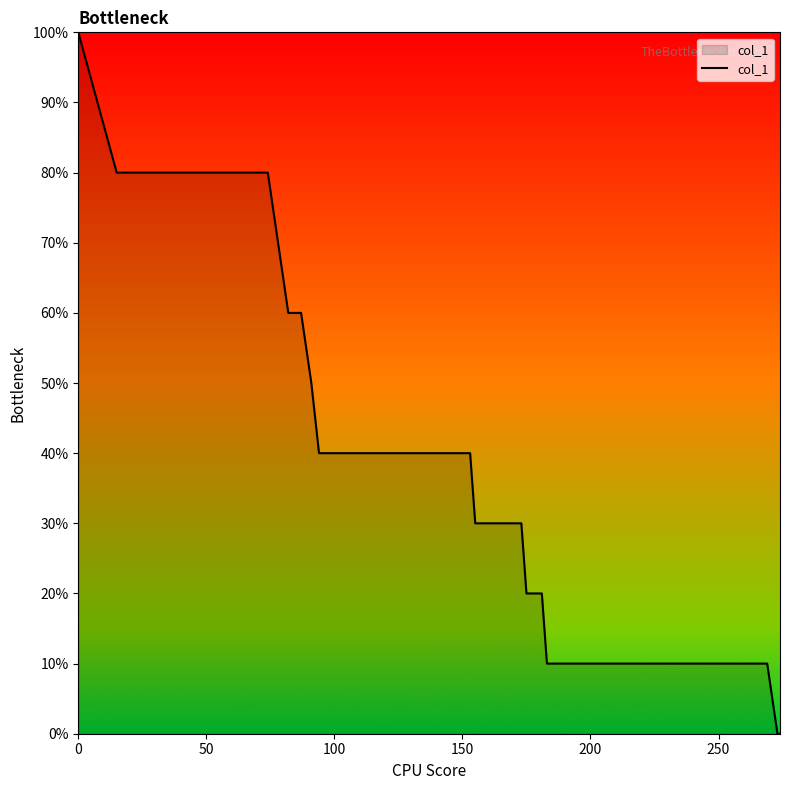

Does the chart display data point markers on the line(s)?

No